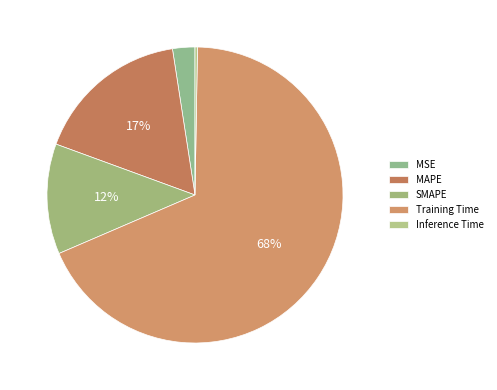

To the nearest percent, what is the difference between the MSE and Training Time slice percentages?

66%